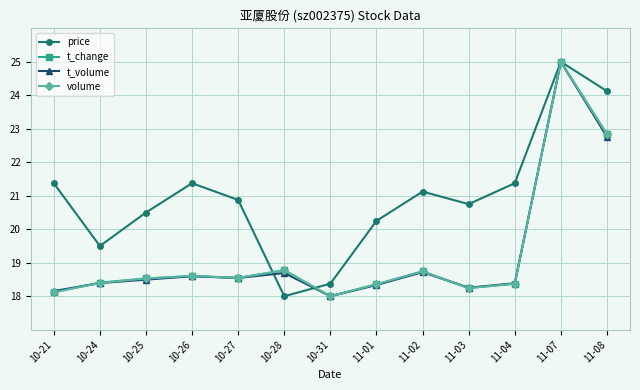

Which series has the largest total across all categories?

price